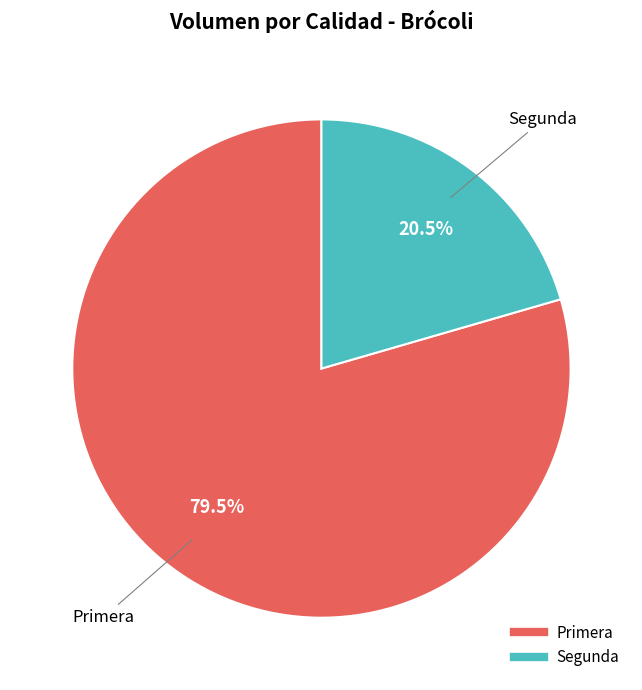

To the nearest percent, what is the average slice percentage?

50%